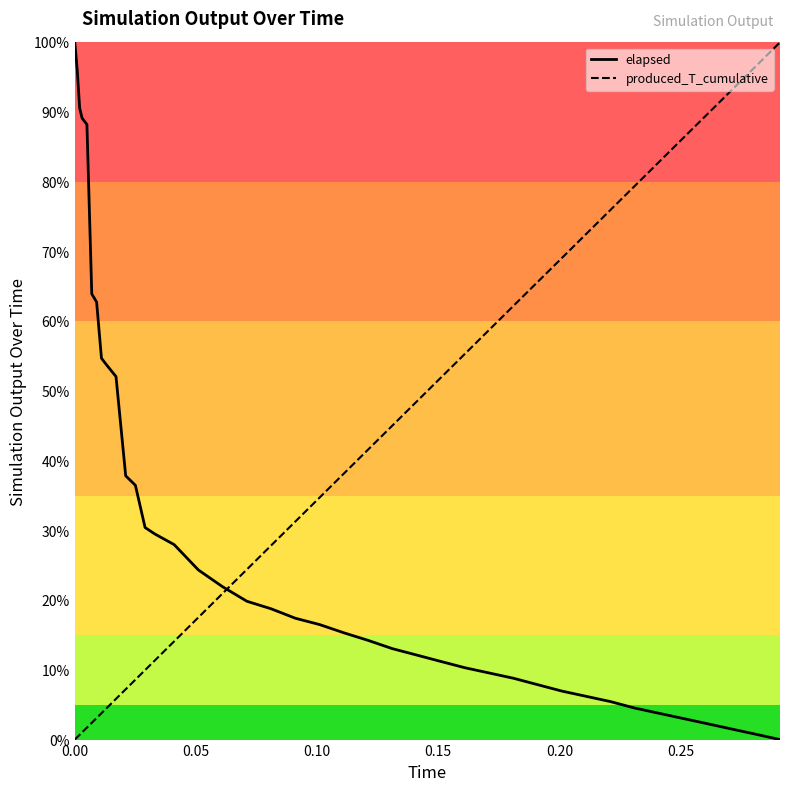

After their last crossing, which series has the higher values: elapsed or produced_T_cumulative?

produced_T_cumulative